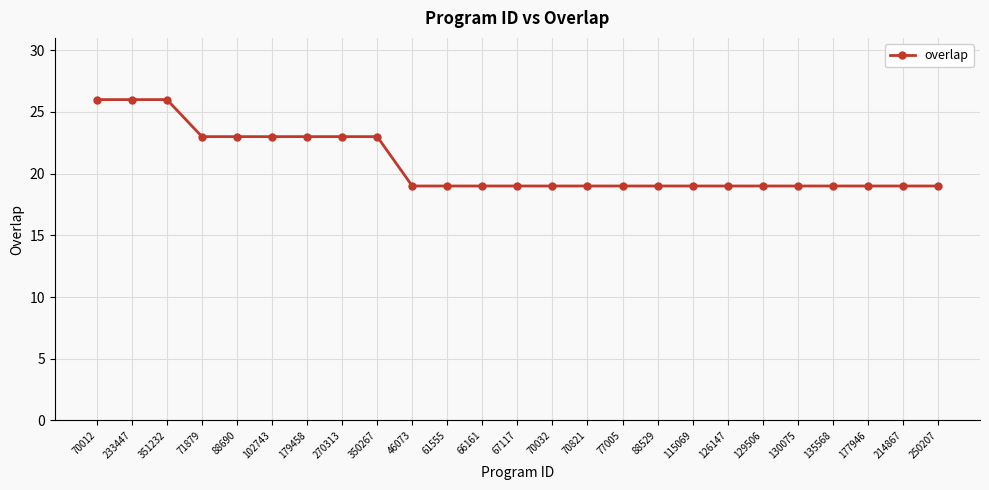

What is the greatest value displayed?

26